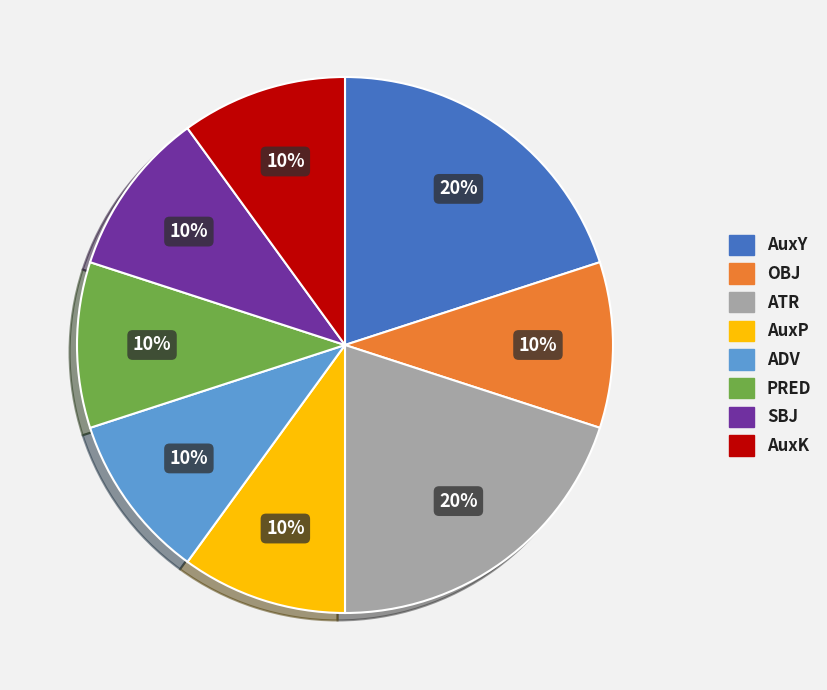

Is there any slice that represents more than half of the pie?

No